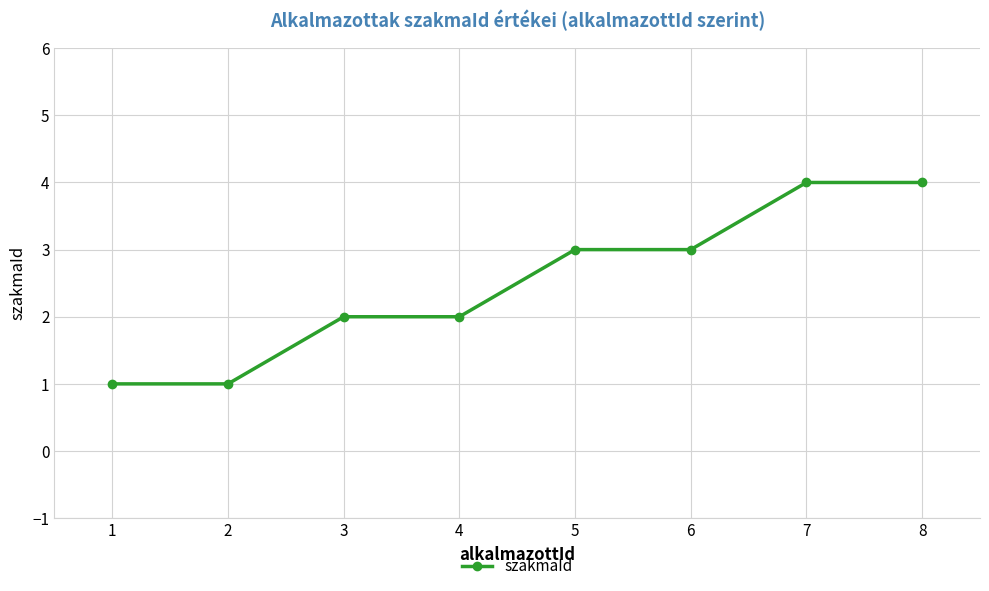

What is the ratio of the value at 7 to the value at 1?

4.0